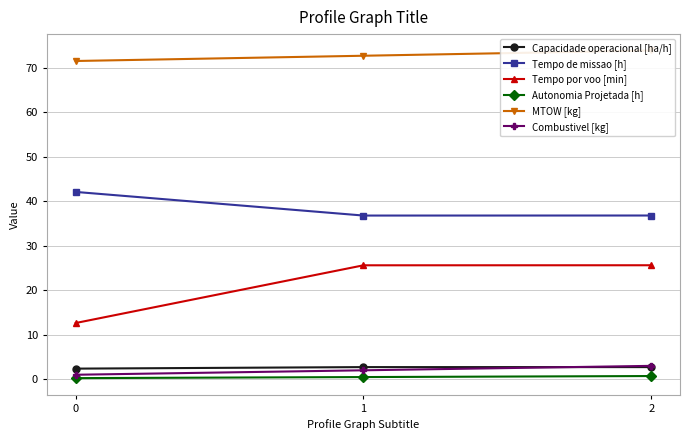

The Autonomia Projetada [h] series shows 0.4 at 0. True or false?

False